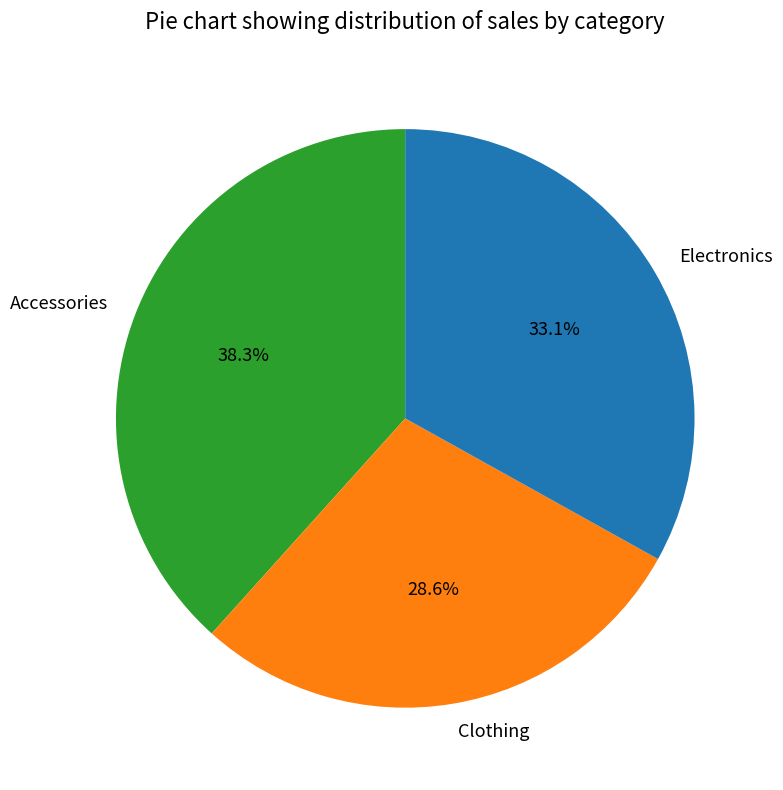

Is Accessories the majority of the pie?

No